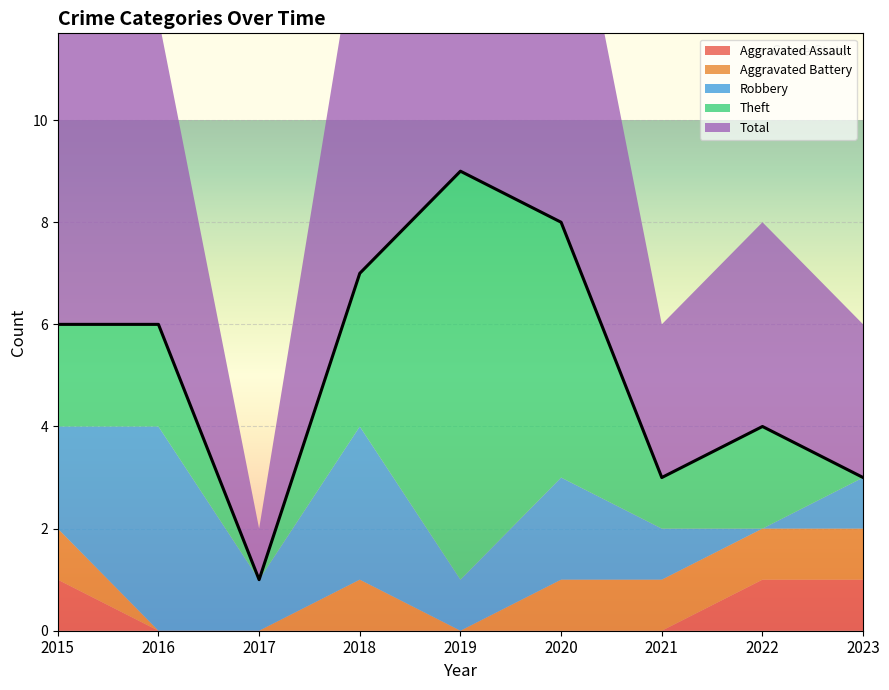

At which label does Robbery first exceed 1?

2015